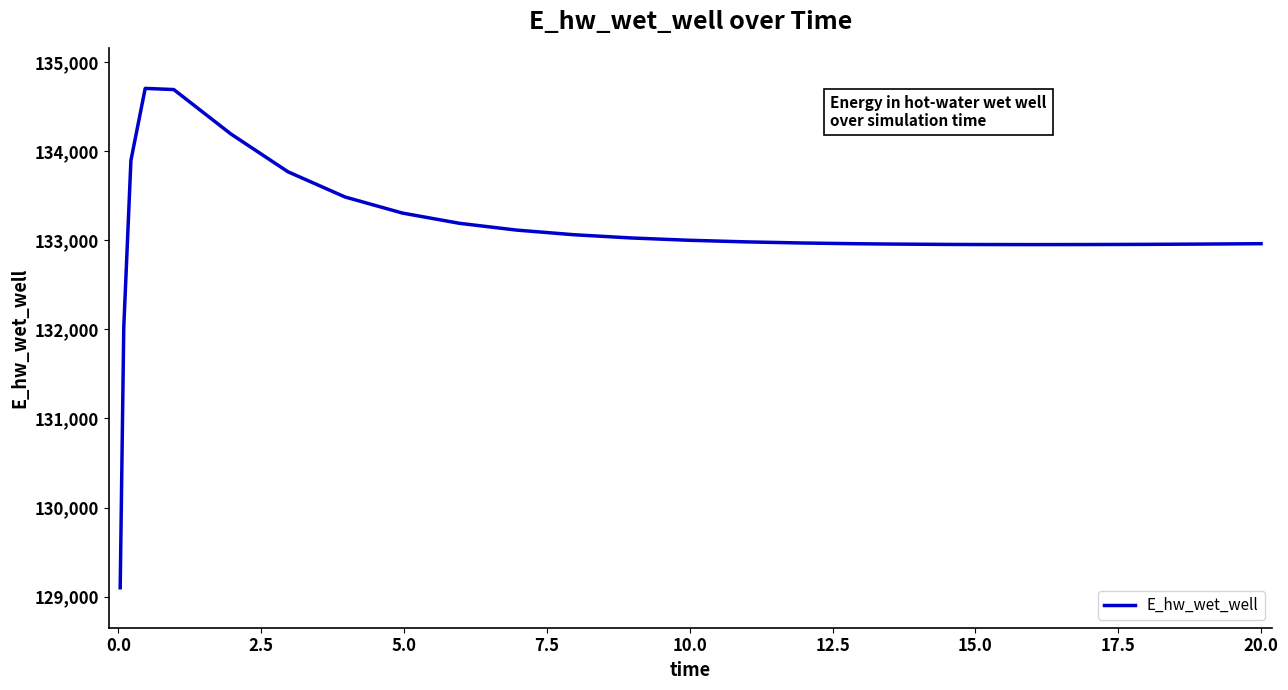

True or false: the data has more than 0 interior local peaks.

True